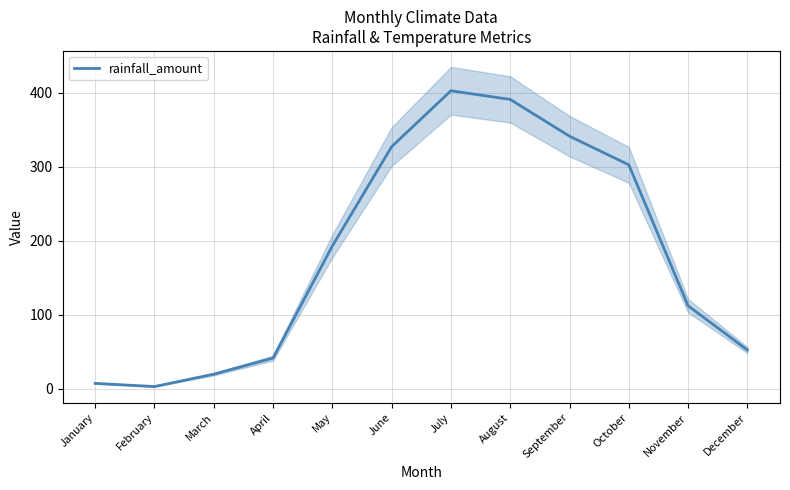

How many data points does each series have?

12